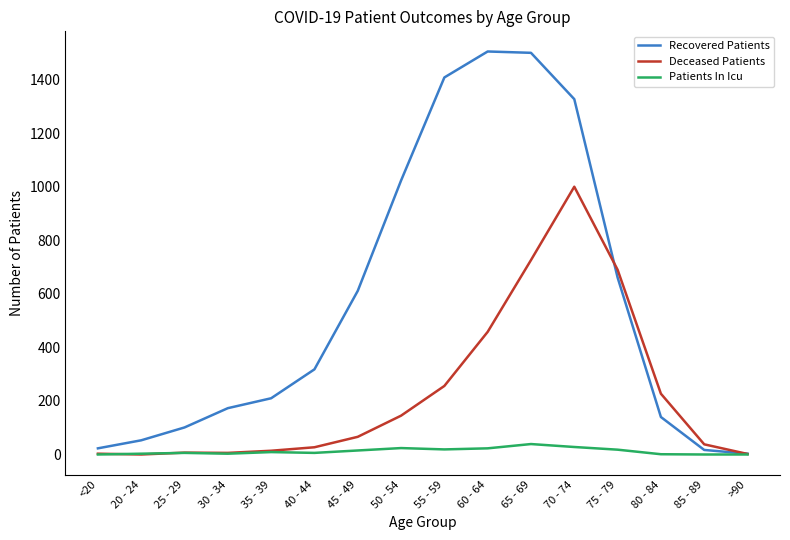

Rank the series by their maximum value, from highest to lowest.

Recovered Patients, Deceased Patients, Patients In Icu